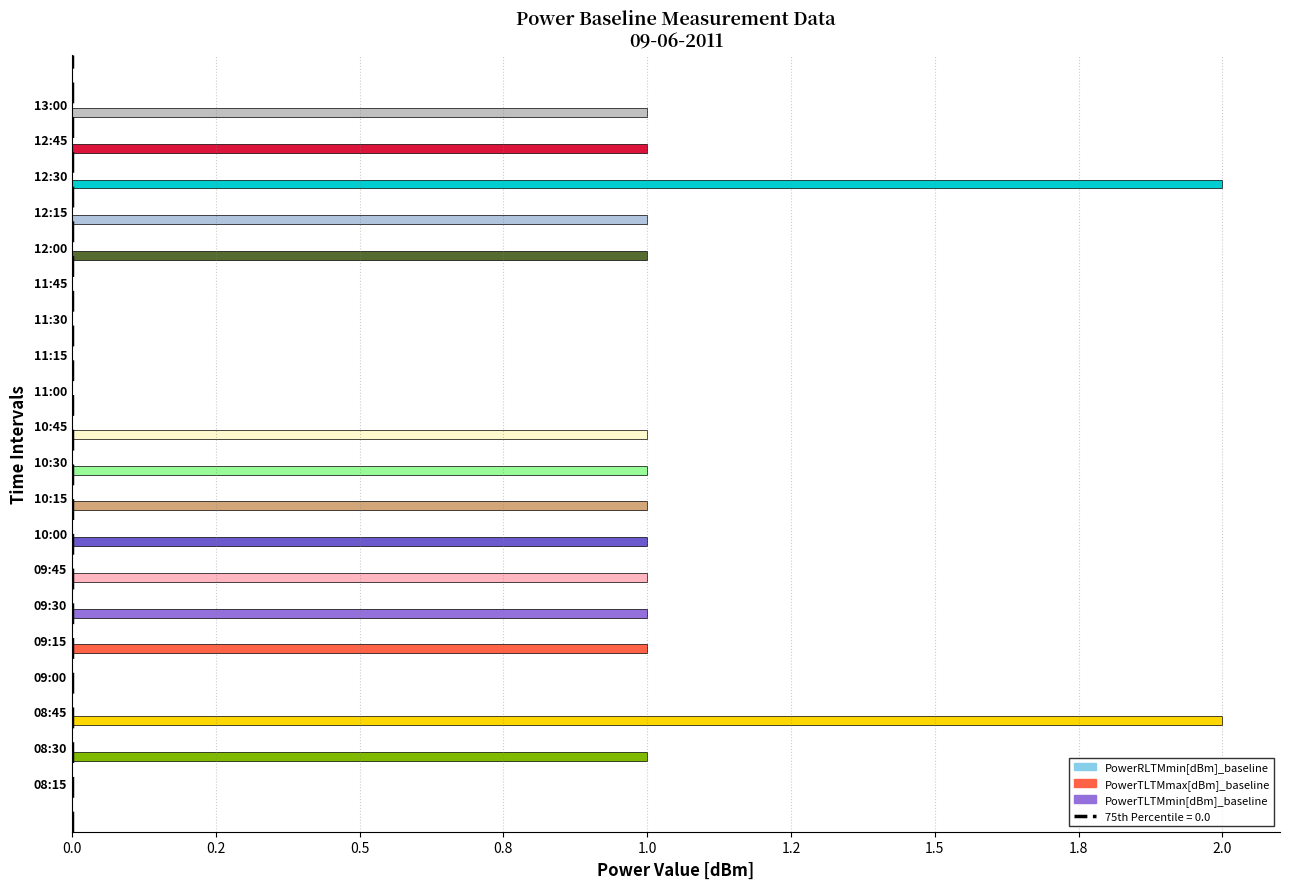

Is it true that PowerTLTMmax[dBm]_baseline equals 0 at 08:45?

True